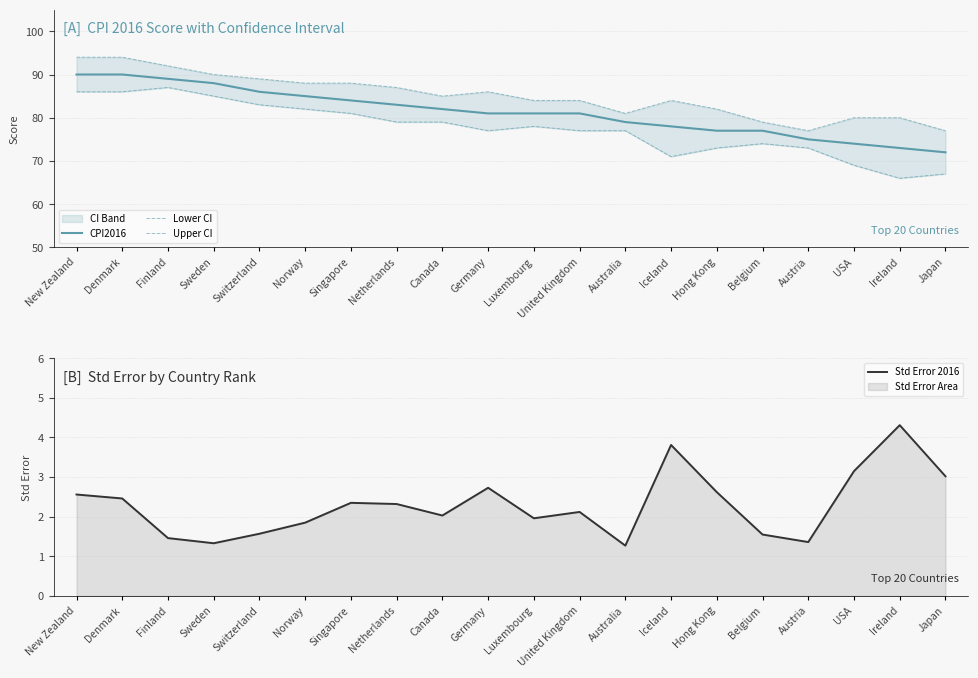

At Denmark, list the series in order from largest to smallest.

Upper CI, CPI2016, Lower CI, Std Error 2016